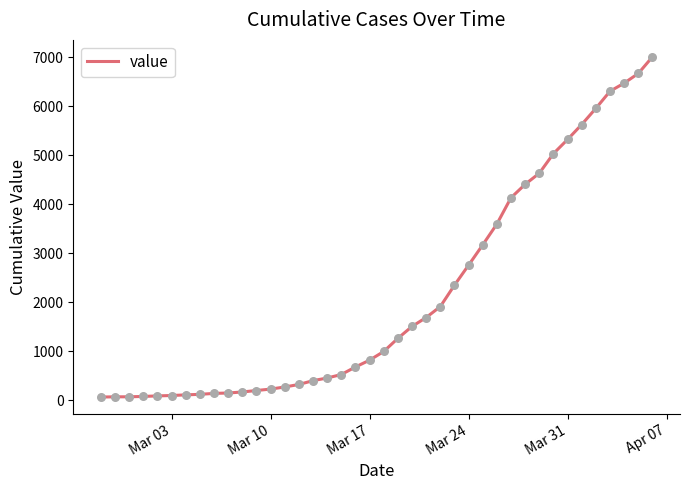

What is the maximum value shown in the chart?

7004